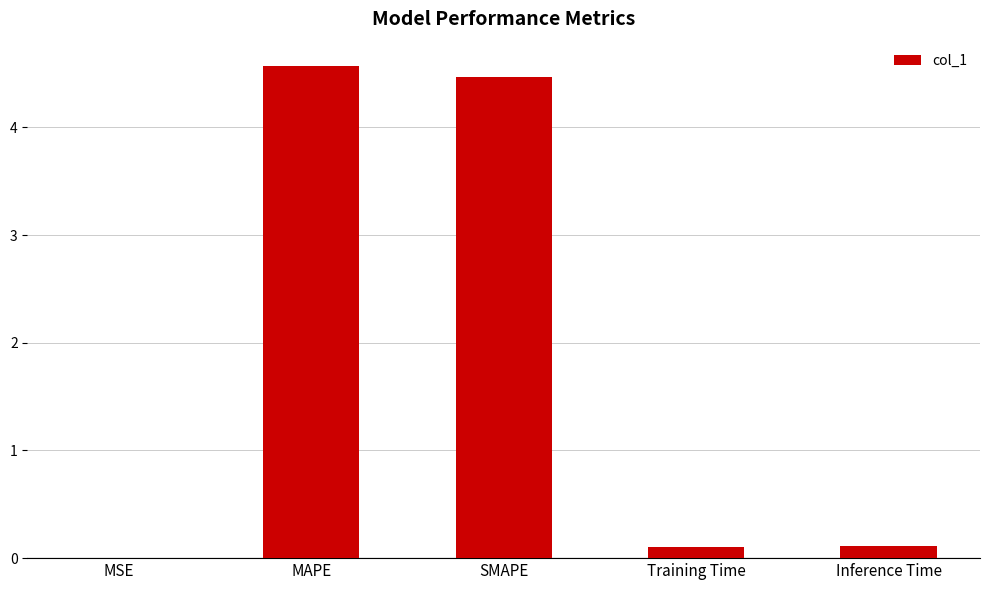

Is it true that the value at MSE is 0.0?

True